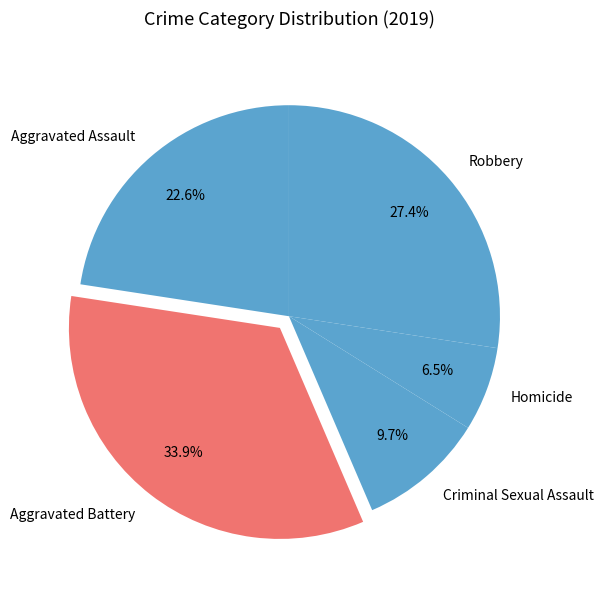

What percentage is NOT represented by Aggravated Assault?

77.4%